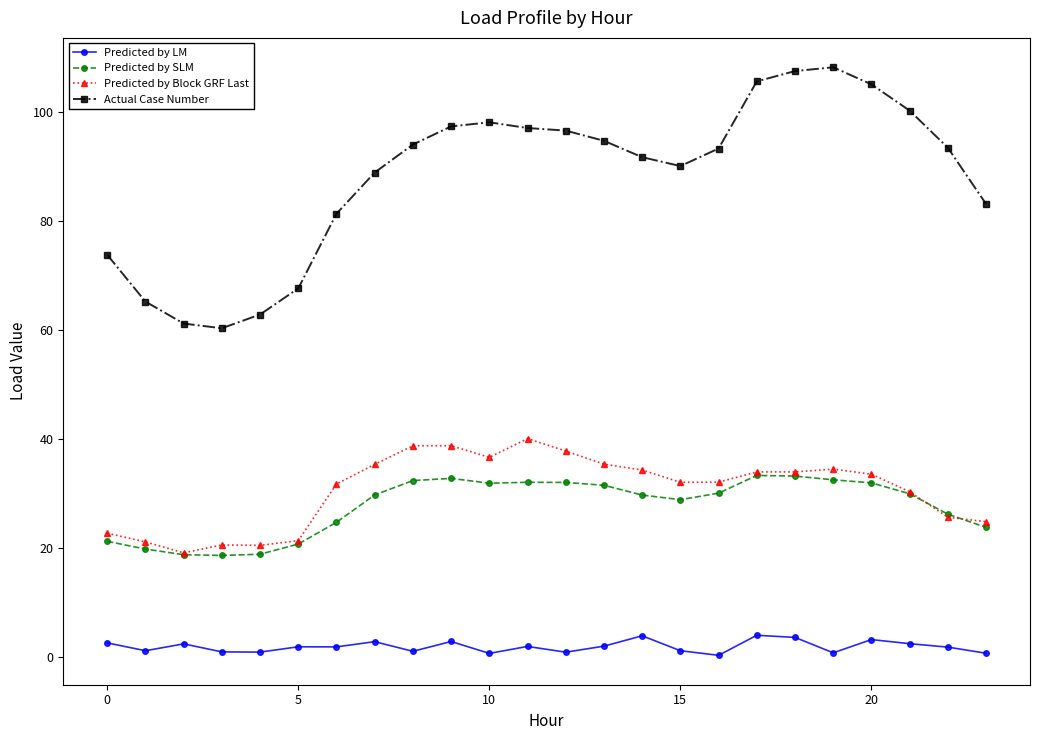

Which series has the largest range (max minus min)?

Actual Case Number